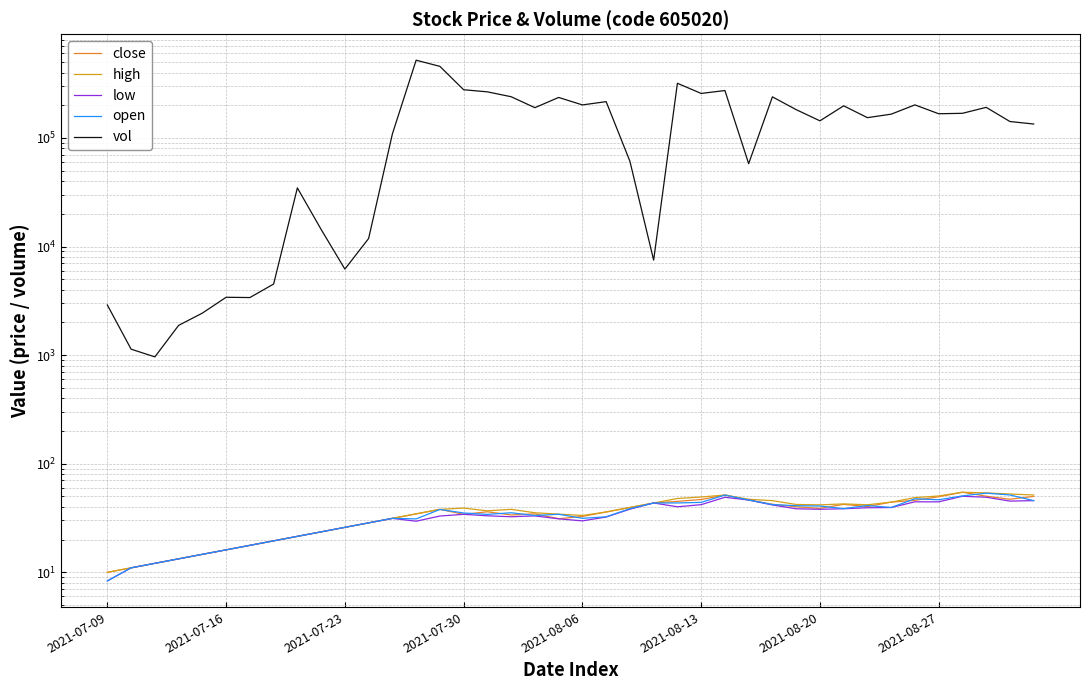

At which category is the sum across all series the highest?

13